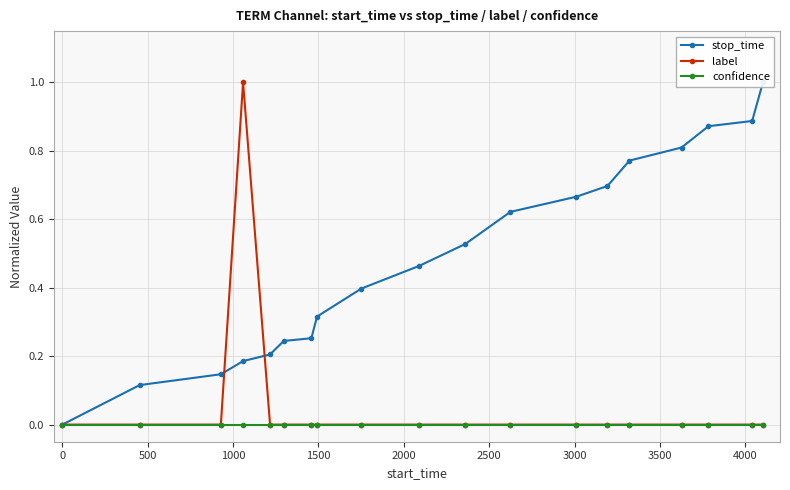

Count the number of data series in this chart.

3